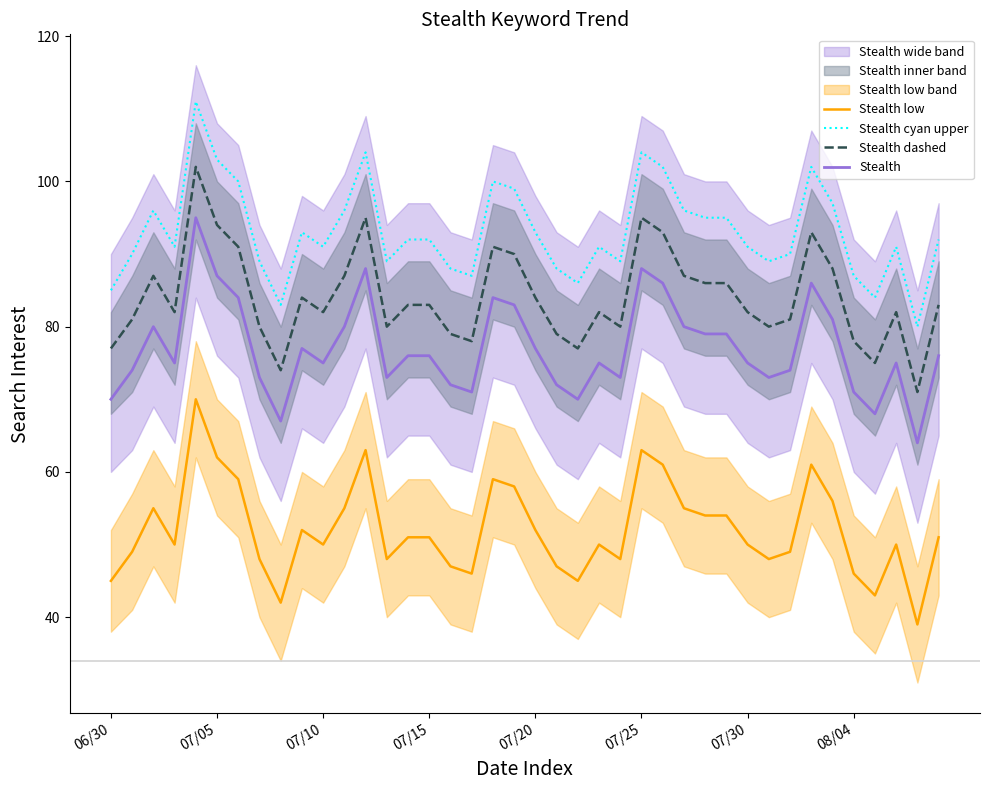

True or false: Stealth and Stealth low cross at least once.

False